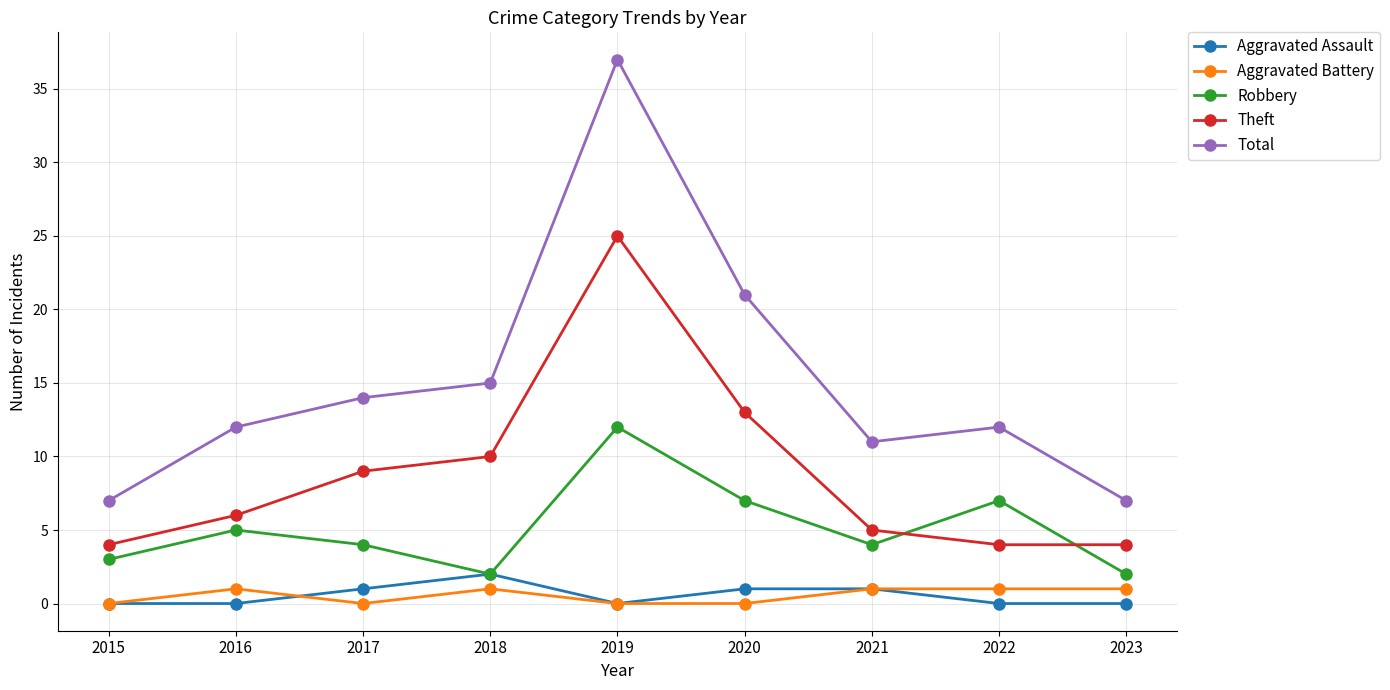

What is the average value of the Aggravated Assault series?

1